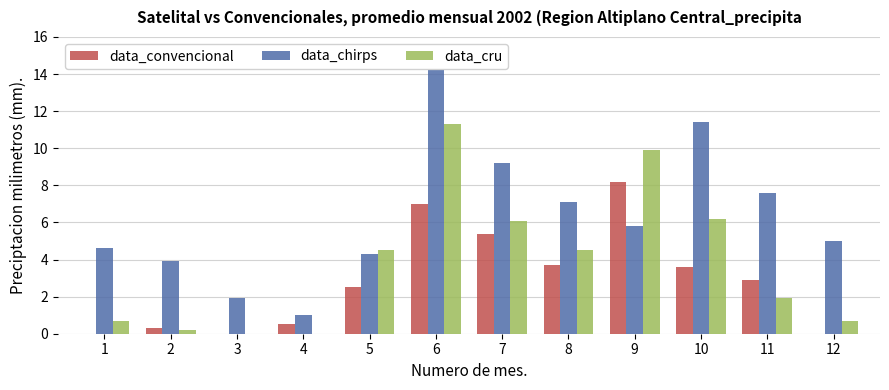

What is the sum of all data_convencional values?

34.1